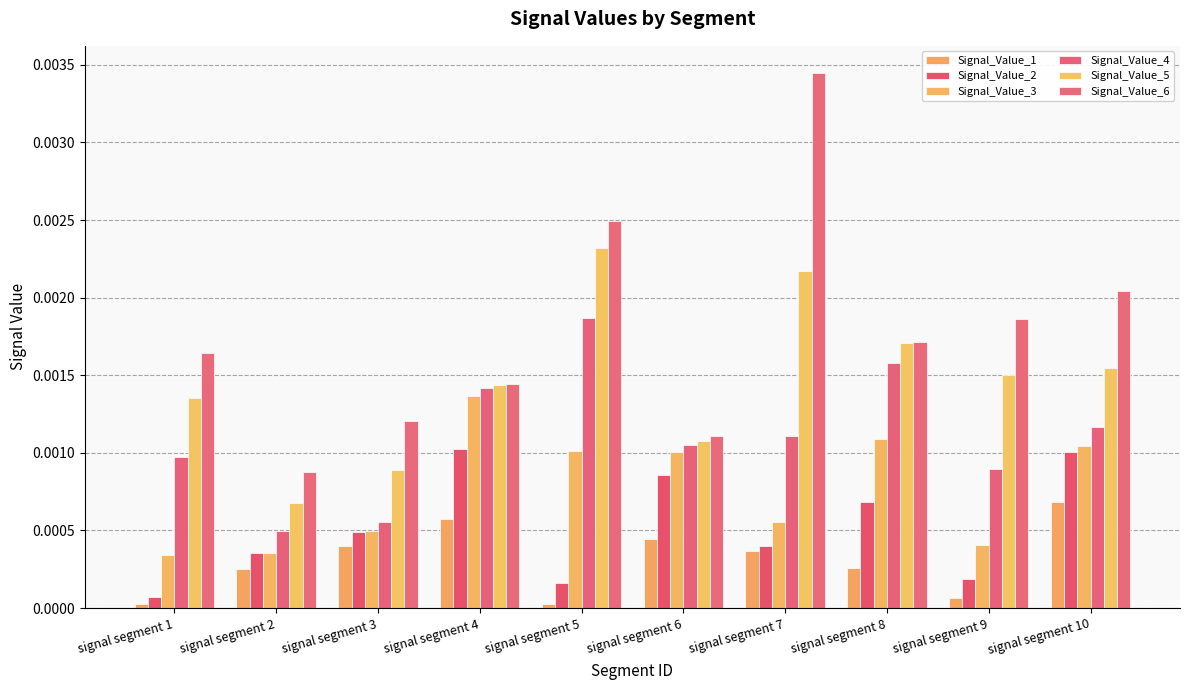

List the labels in order of Signal_Value_3 value, smallest first.

signal segment 1, signal segment 2, signal segment 9, signal segment 3, signal segment 7, signal segment 6, signal segment 5, signal segment 10, signal segment 8, signal segment 4